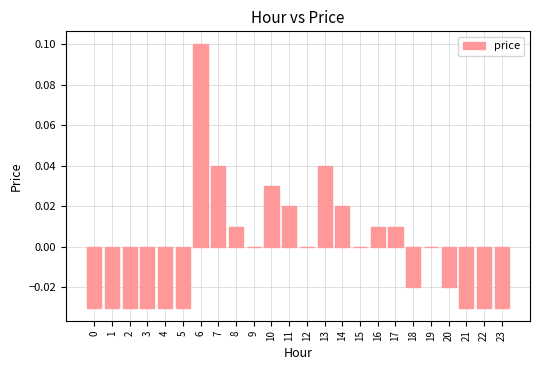

What is the greatest value displayed?

0.1